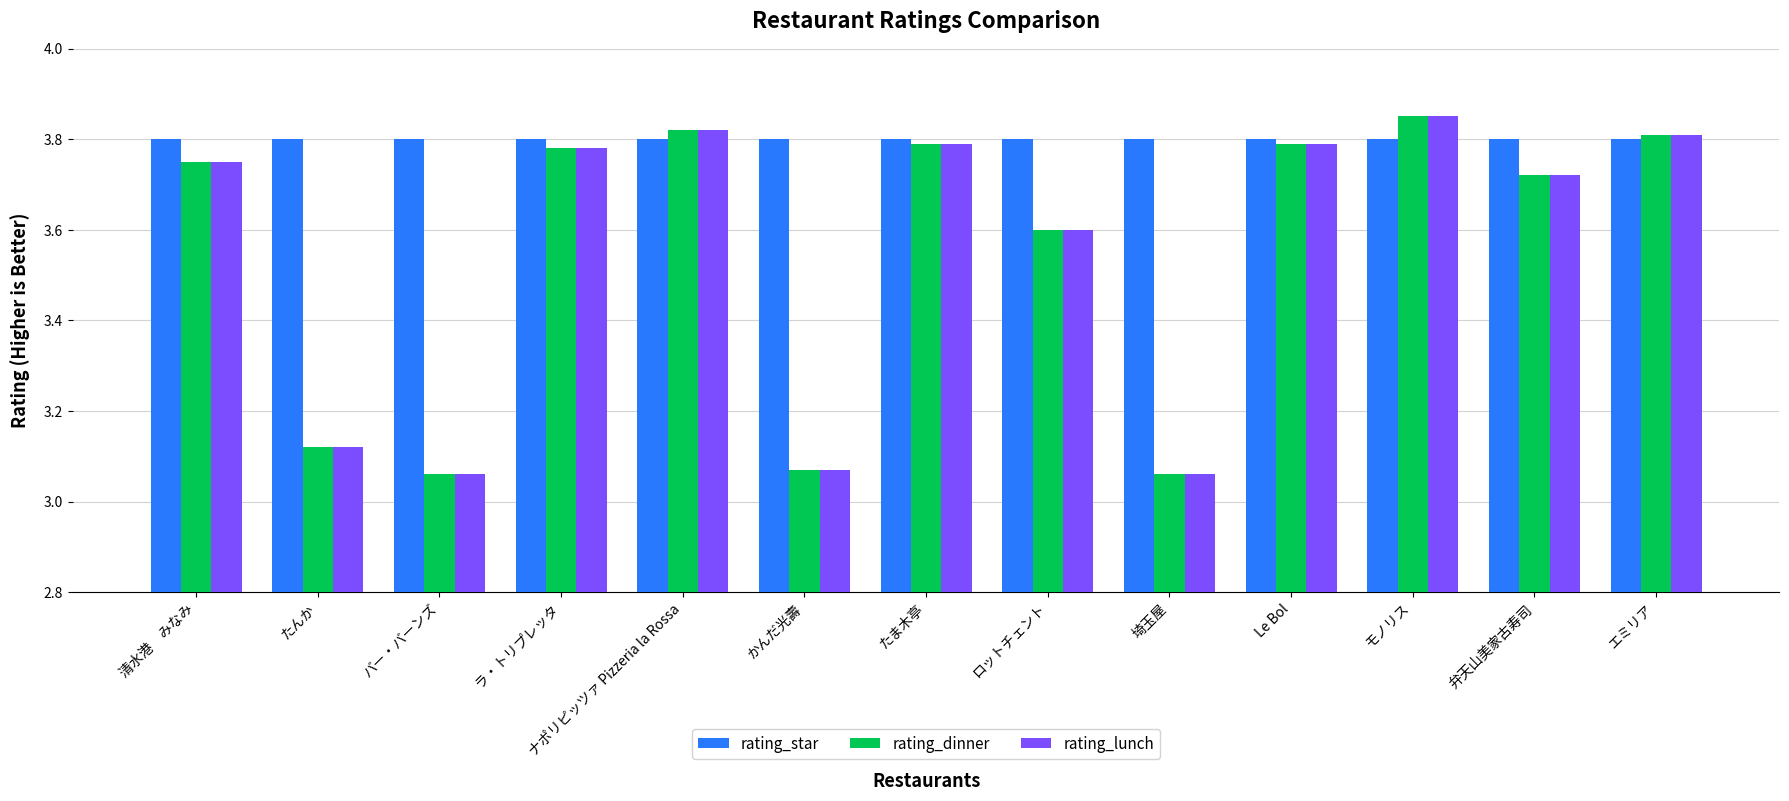

Is the value of rating_star at ラ・トリプレッタ greater than the value of rating_lunch at ロットチェント?

Yes